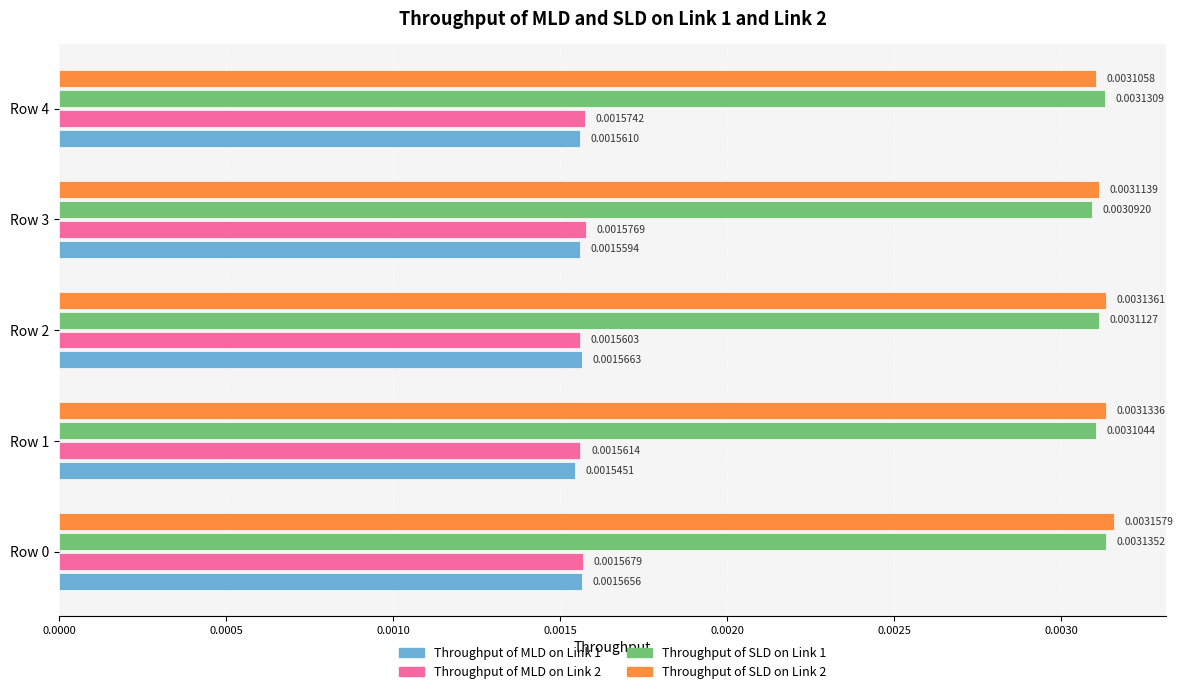

At which label is Throughput of SLD on Link 2 closest to 0?

Row 4